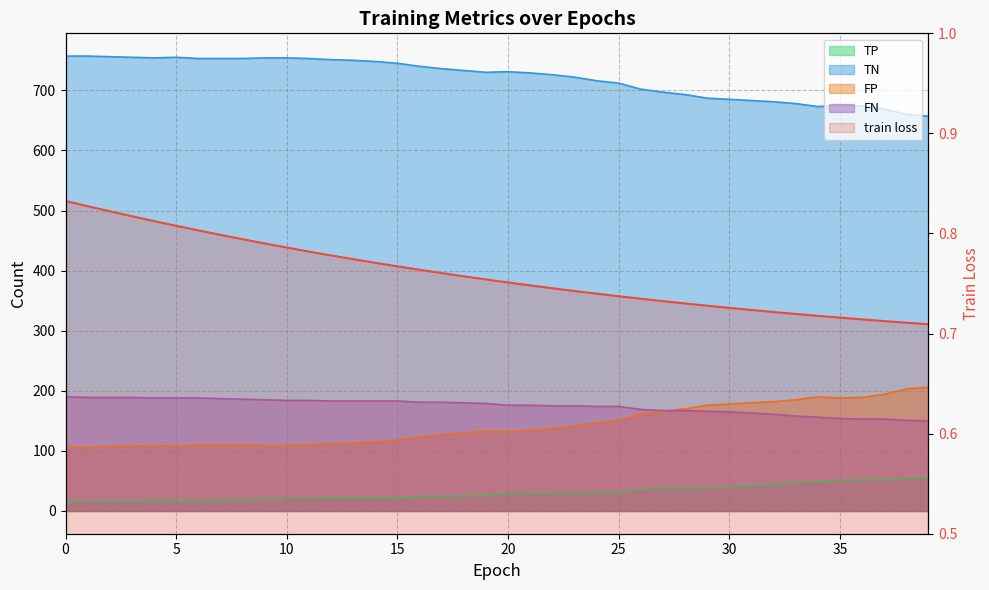

The value at 27 is 0.7. True or false?

True